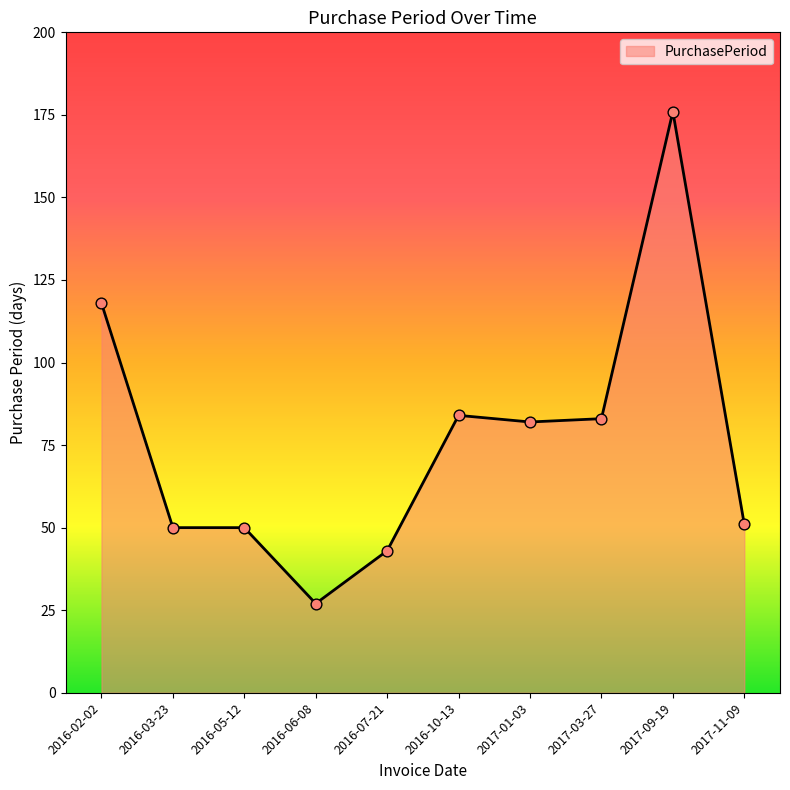

Approximately how many times larger is the value at 2017-01-03 compared to 2016-07-21?

1.9